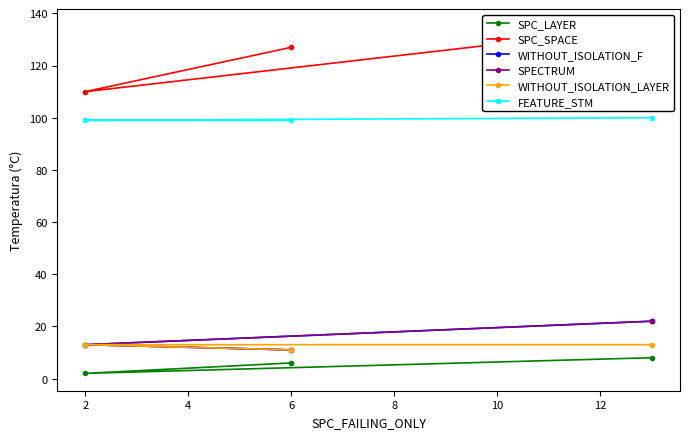

What is the difference between the maximum and minimum values in the SPC_LAYER series?

6